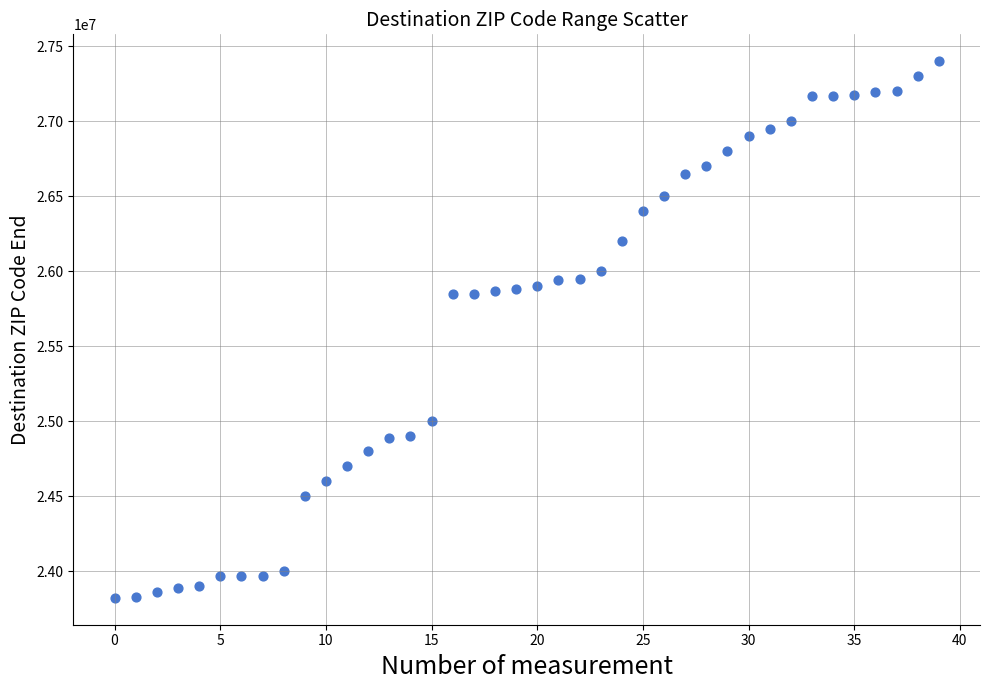

How many data points are displayed?

40